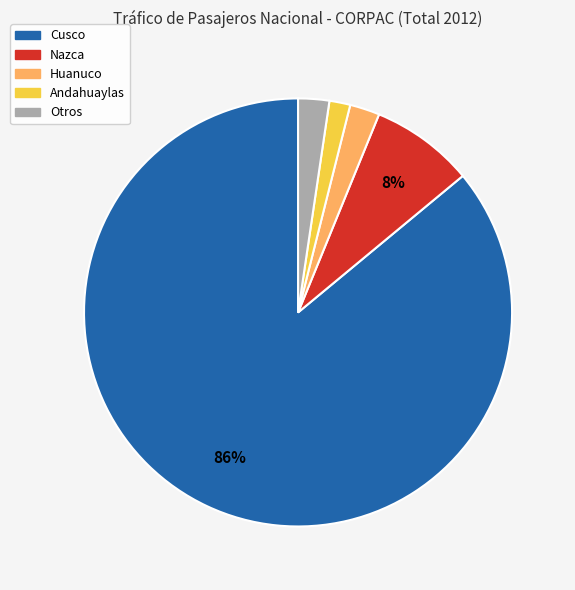

True or false: Andahuaylas accounts for 2% of the total.

True